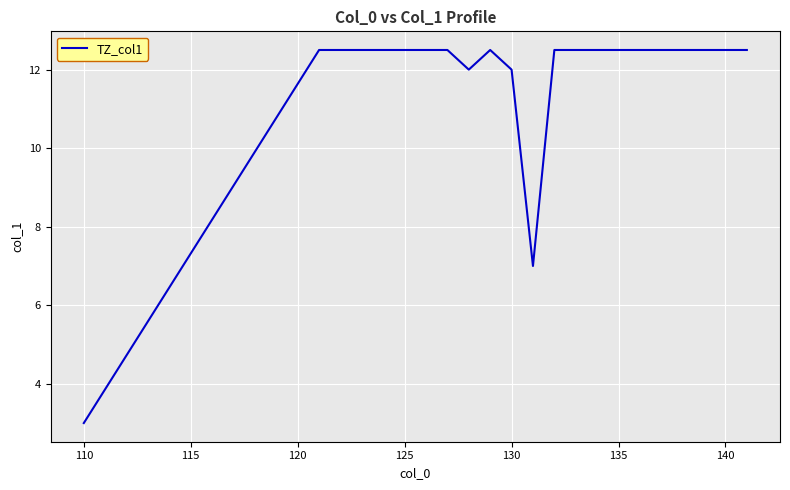

What is the smallest value displayed?

3.0